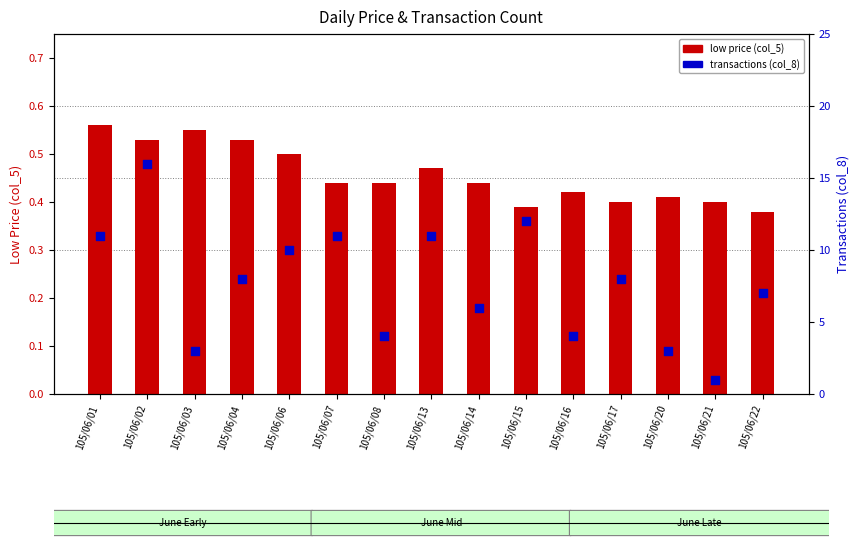

Which series has the largest Y range (max minus min)?

transactions (col_8)